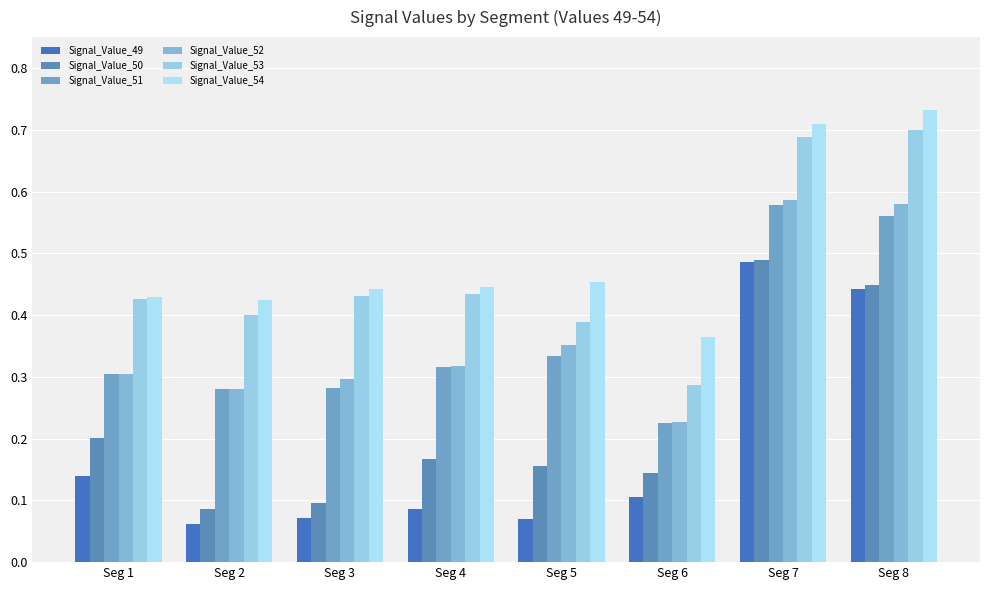

How many groups of bars are there?

8